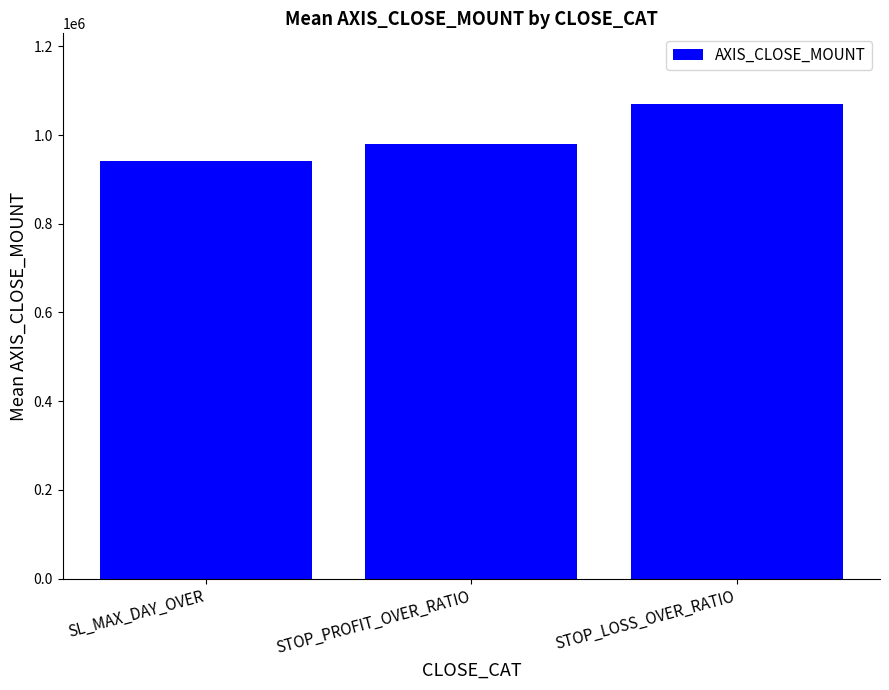

Reading left to right, what are all the values shown in this chart?

SL_MAX_DAY_OVER=940691.7	STOP_PROFIT_OVER_RATIO=980200.0	STOP_LOSS_OVER_RATIO=1069000.0